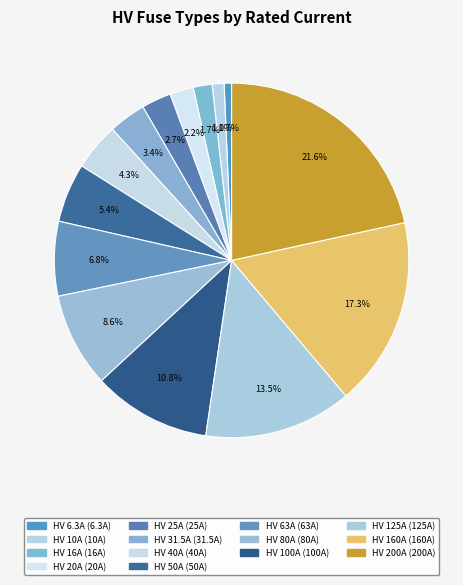

Is there a majority slice in this chart?

No